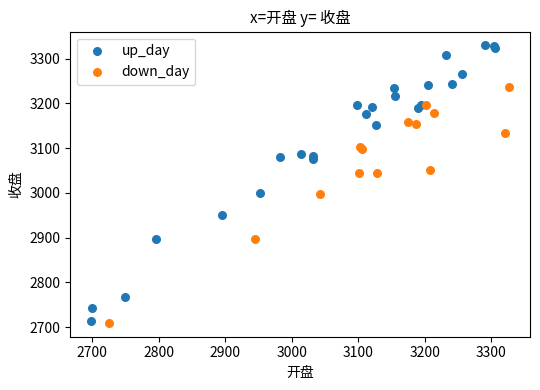

Which series contains the highest Y value?

up_day